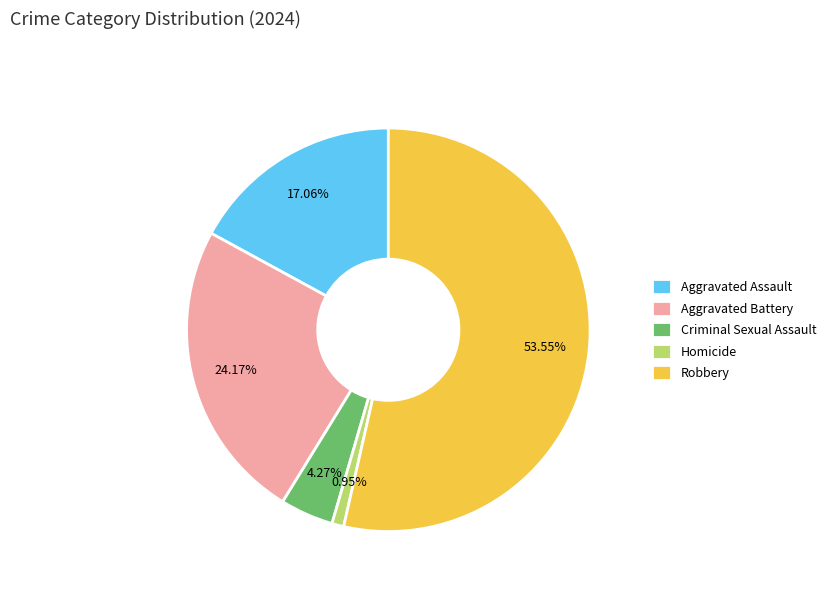

To the nearest percent, what portion does Aggravated Battery represent?

24%